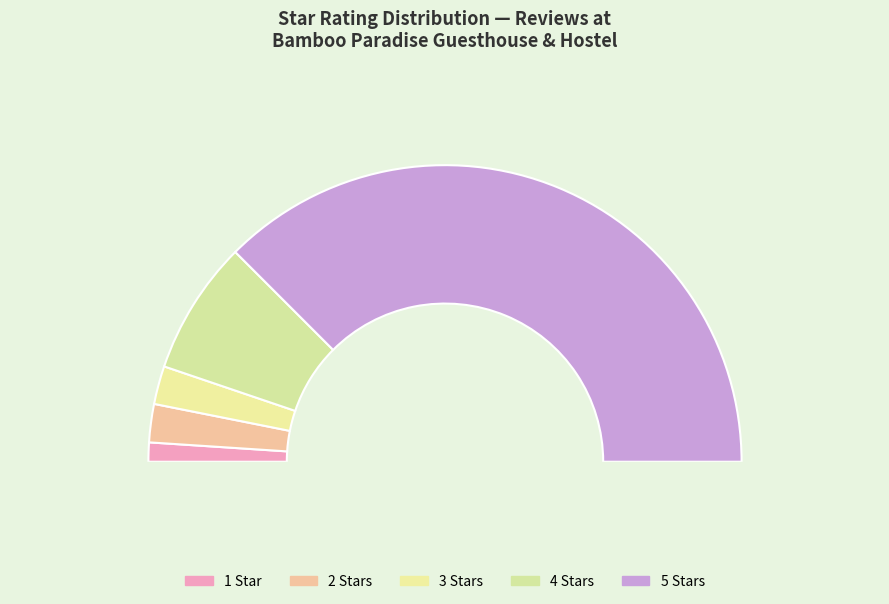

To the nearest percent, what portion does 2 represent?

4%